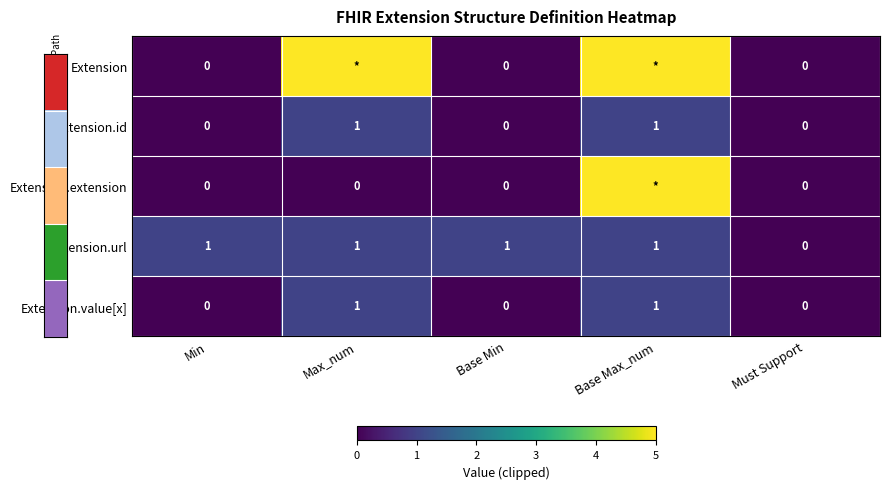

How many Extension.url values are between 1 and 2?

4